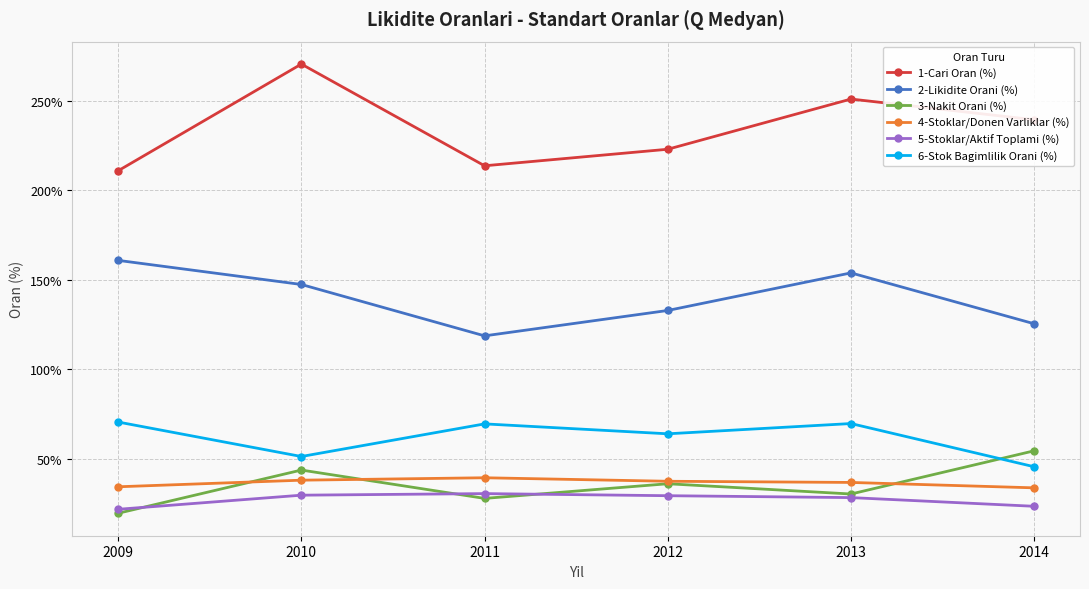

What is the minimum value for 1-Cari Oran (%)?

211.0